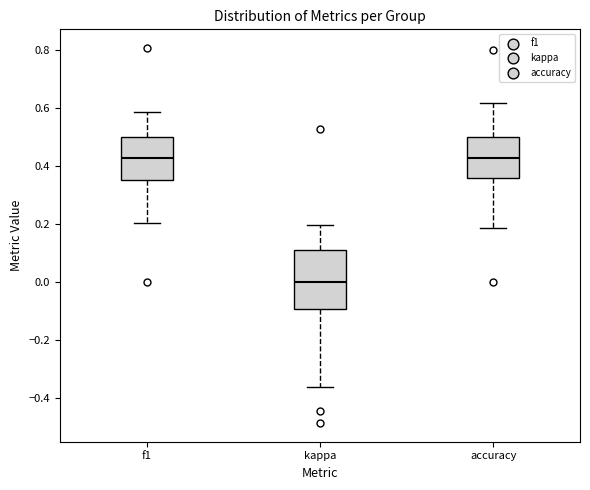

Reading left to right, transcribe this box plot: for each box, give where its median line is, the range the box spans, and where its two whiskers end, as read against the y-axis. The values are not printed on the chart, so give them approximately, as read against the axis.

f1: median 0.42, box 0.36 to 0.50, whiskers 0.20 to 0.58
kappa: median 0.00, box -0.10 to 0.10, whiskers -0.36 to 0.20
accuracy: median 0.42, box 0.36 to 0.50, whiskers 0.18 to 0.62